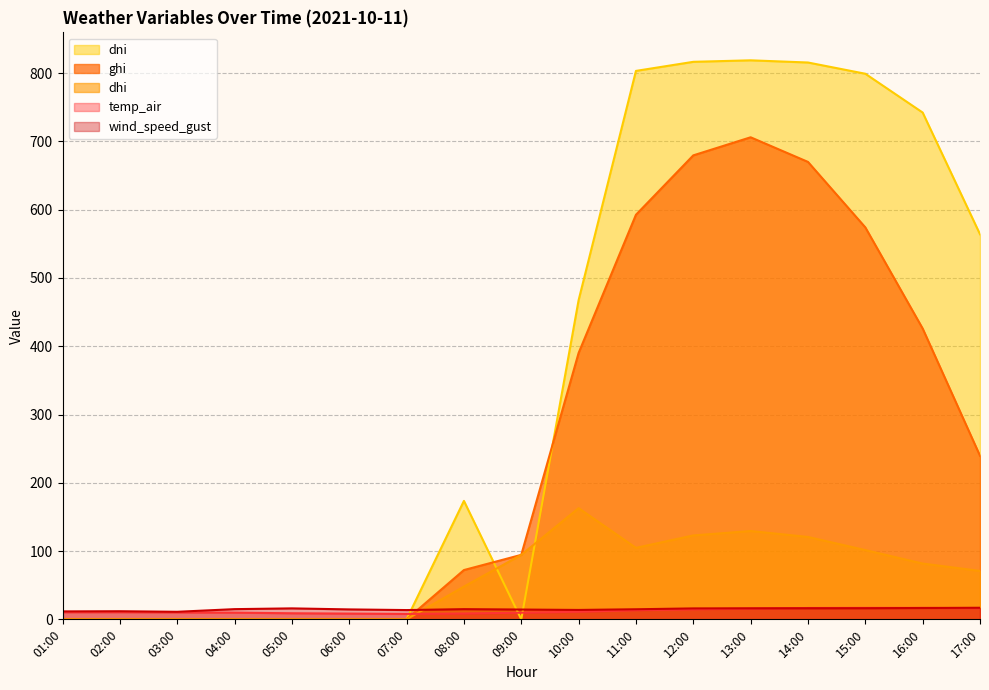

What is the difference between the maximum and minimum values in the dni series?

818.8